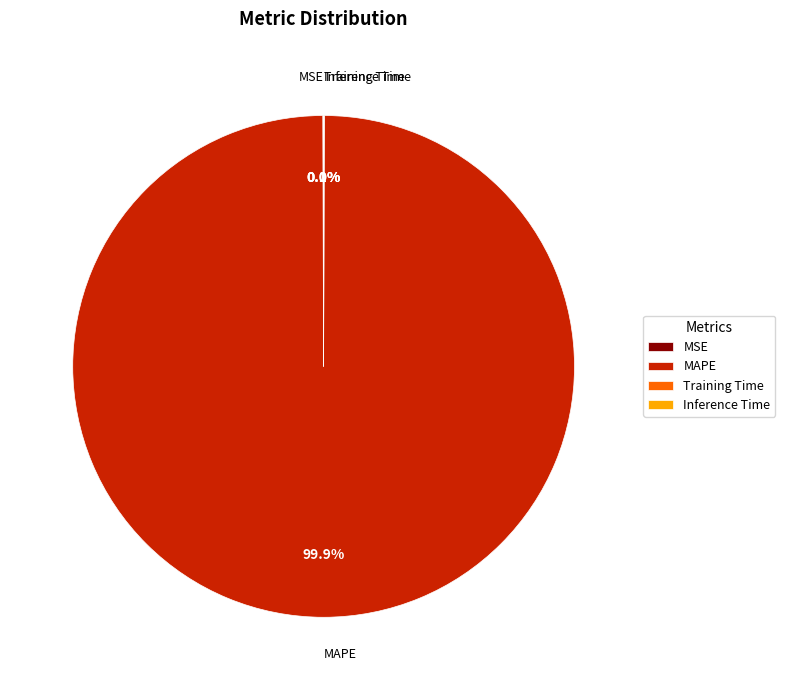

What portion of the pie excludes MAPE?

0.1%